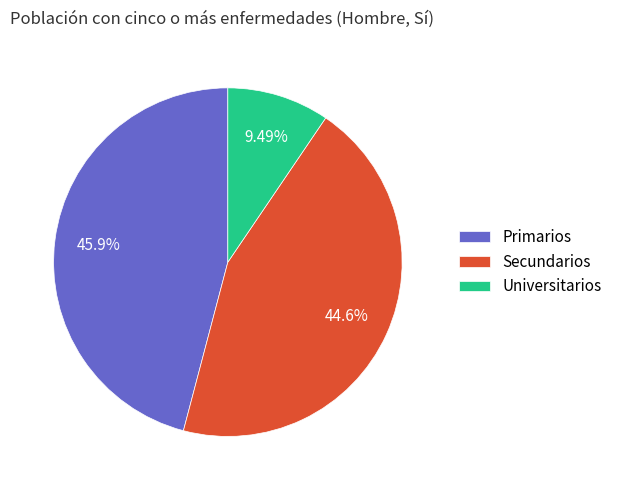

Rank the categories by value from highest to lowest.

Primarios, Secundarios, Universitarios